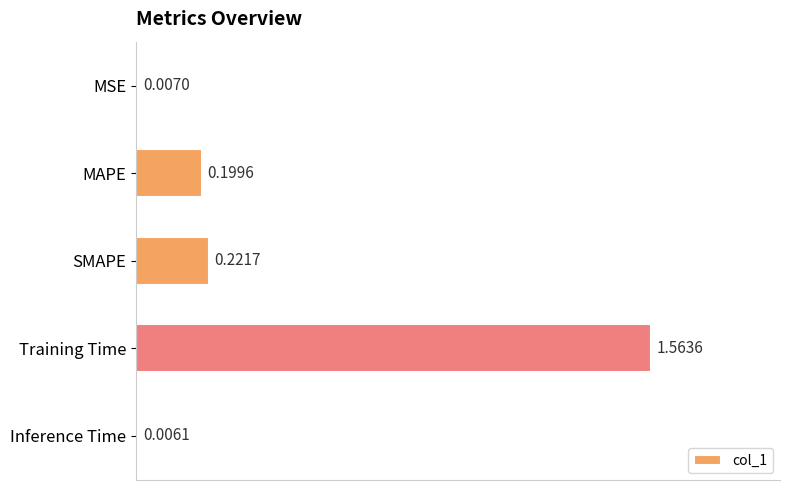

How many bars are there in total?

5